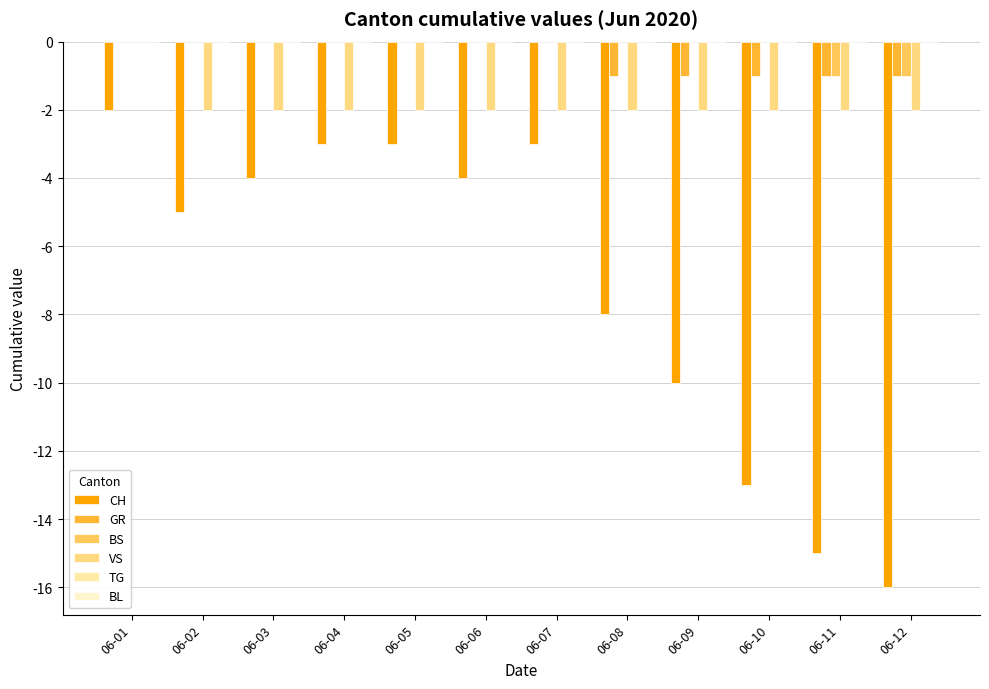

The BS series shows 1 at 06-10. True or false?

False